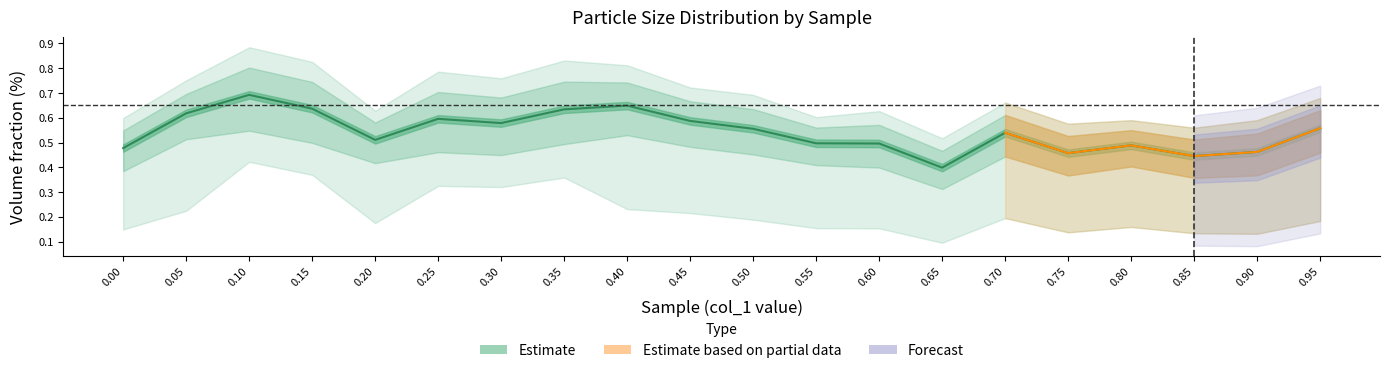

What is the difference between the maximum and minimum values?

0.3